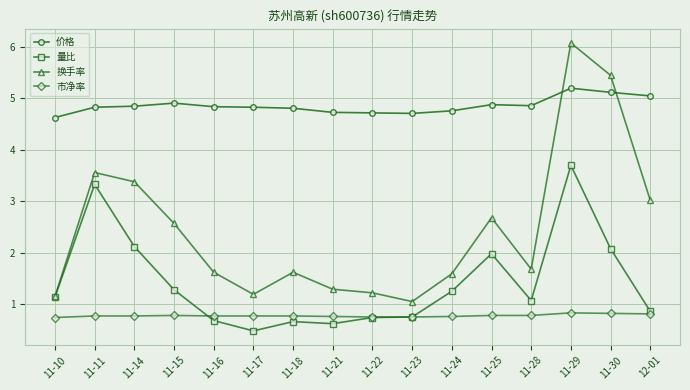

The value of 换手率 at 11-28 is 2.3. True or false?

False